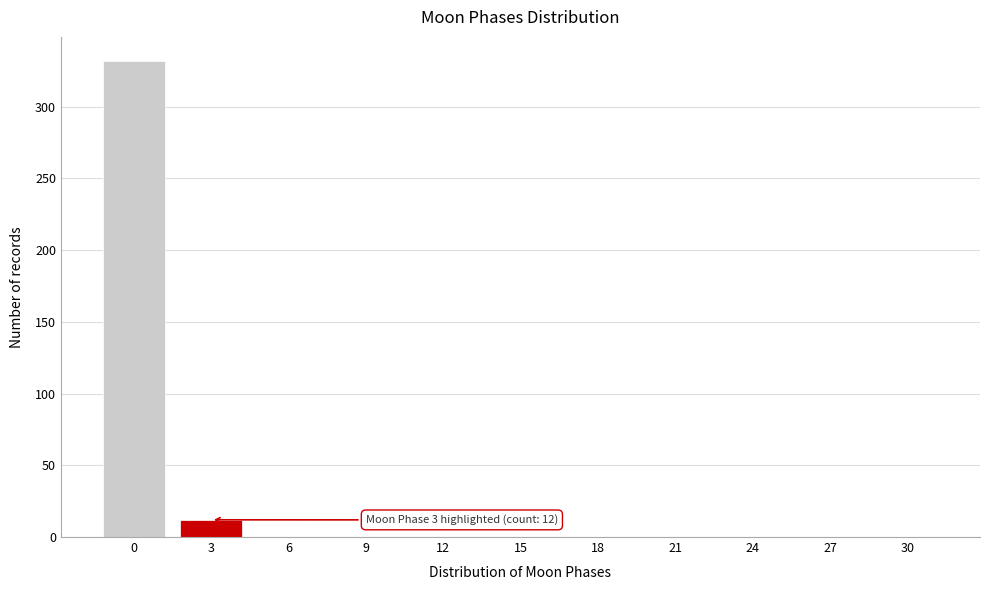

Reading left to right, what are all the values shown in this chart?

0=332	3=12	6=0	9=0	12=0	15=0	18=0	21=0	24=0	27=0	30=0